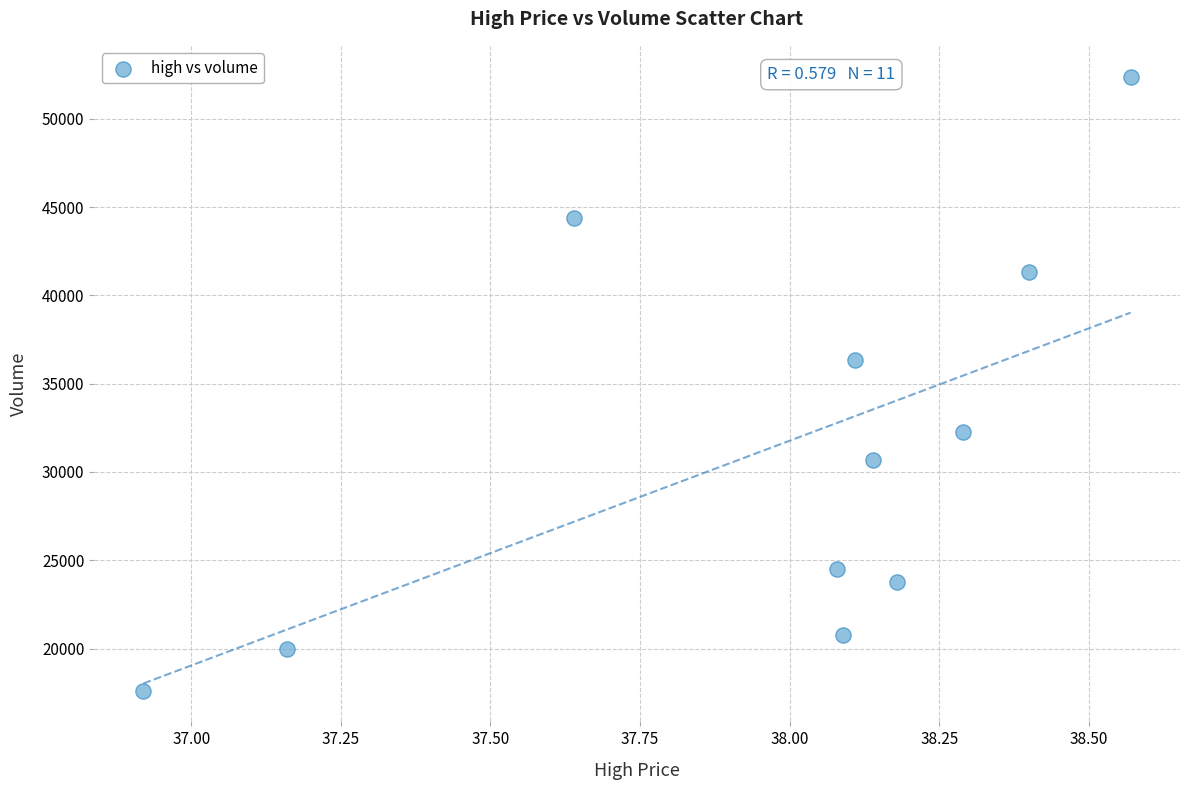

What is the average Y value?

31279.9